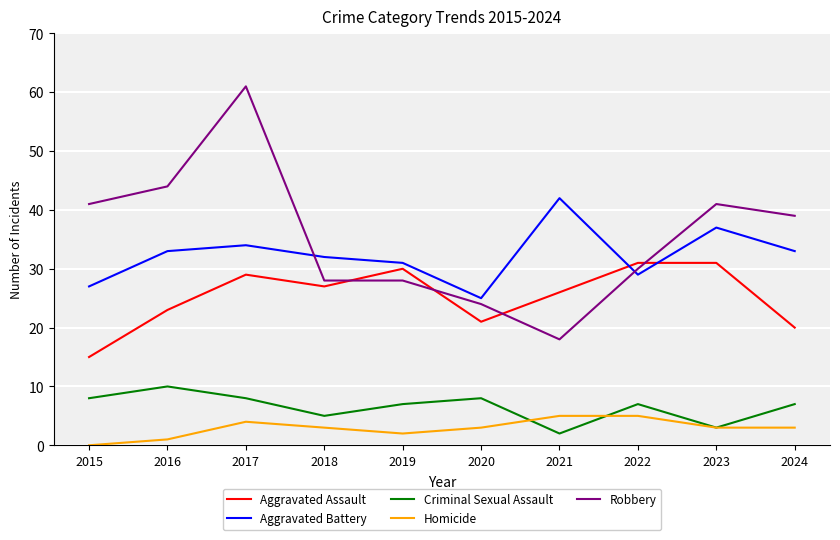

Rank the series by their maximum value, from lowest to highest.

Homicide, Criminal Sexual Assault, Aggravated Assault, Aggravated Battery, Robbery